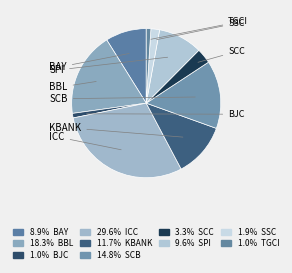

How many slices are in this pie chart?

10